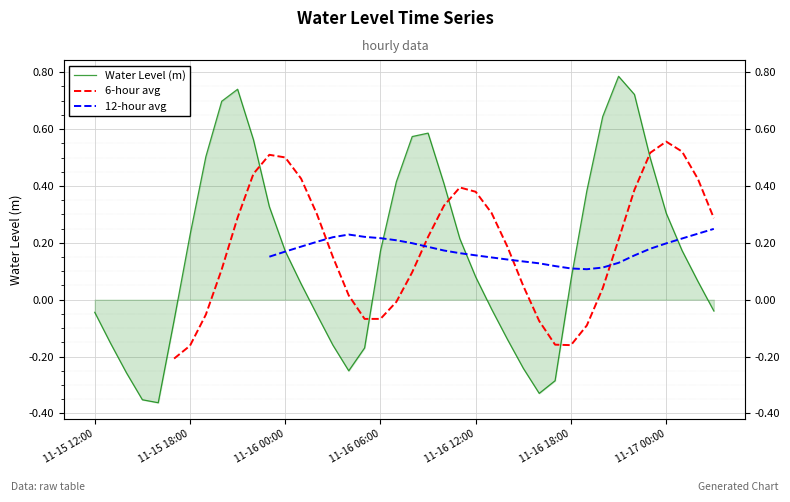

How many negative values does the Water Level (m) series have?

16